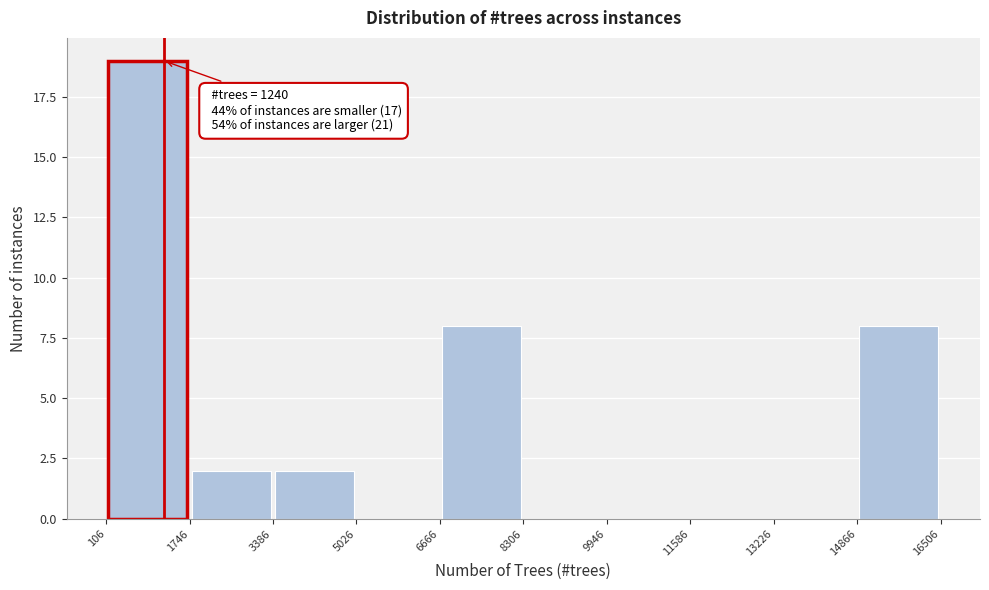

Which range on the x-axis has the tallest bar?

106 to 1746